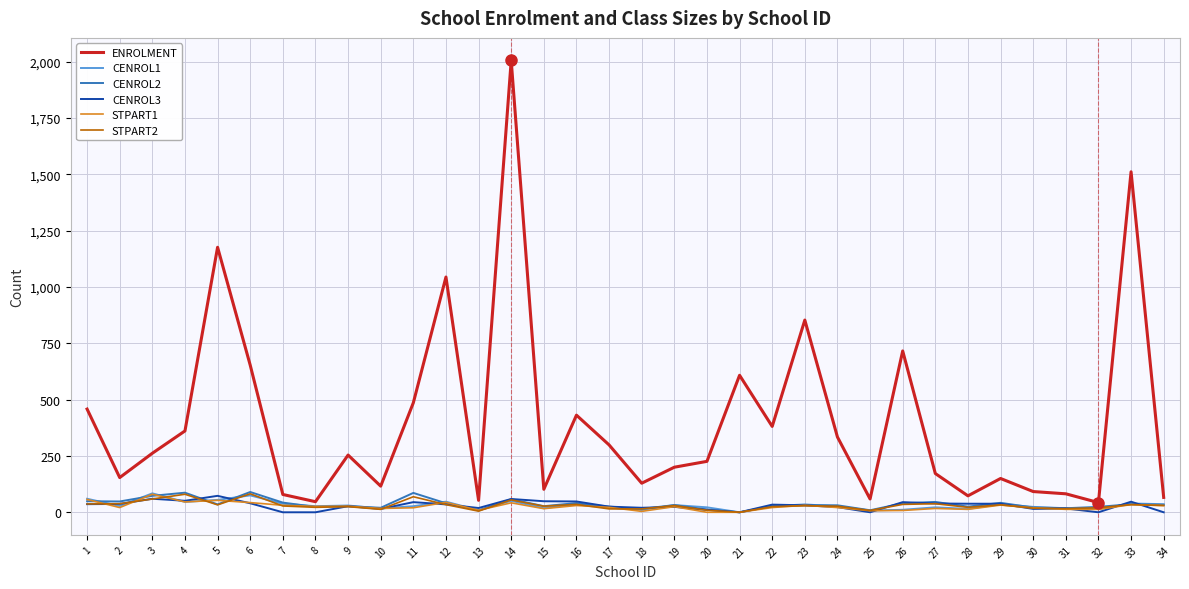

Where does the CENROL3 series first go above 34?

1